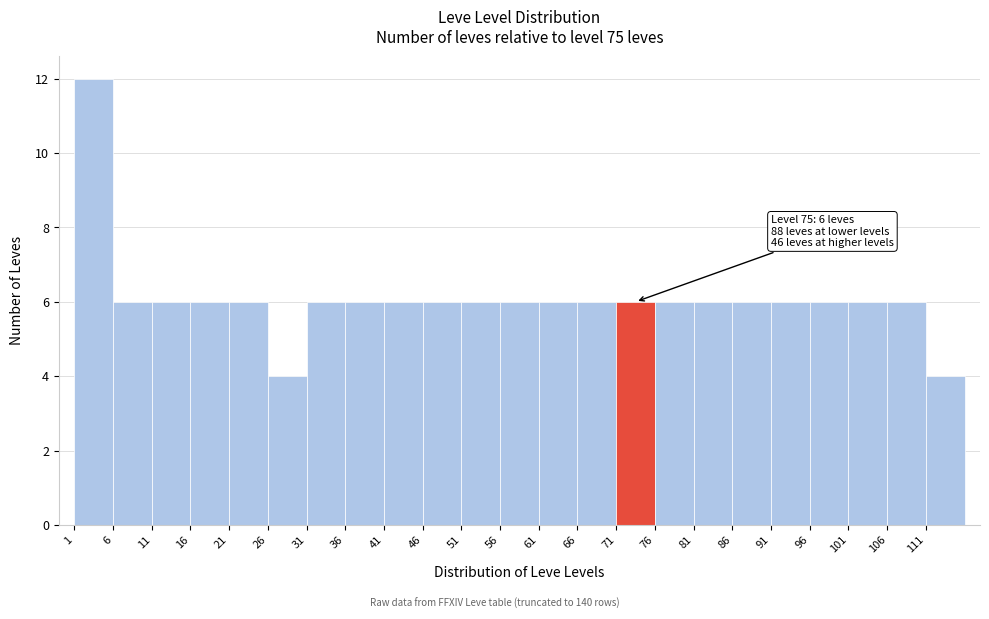

Which range on the x-axis has the tallest bar?

1 to 6